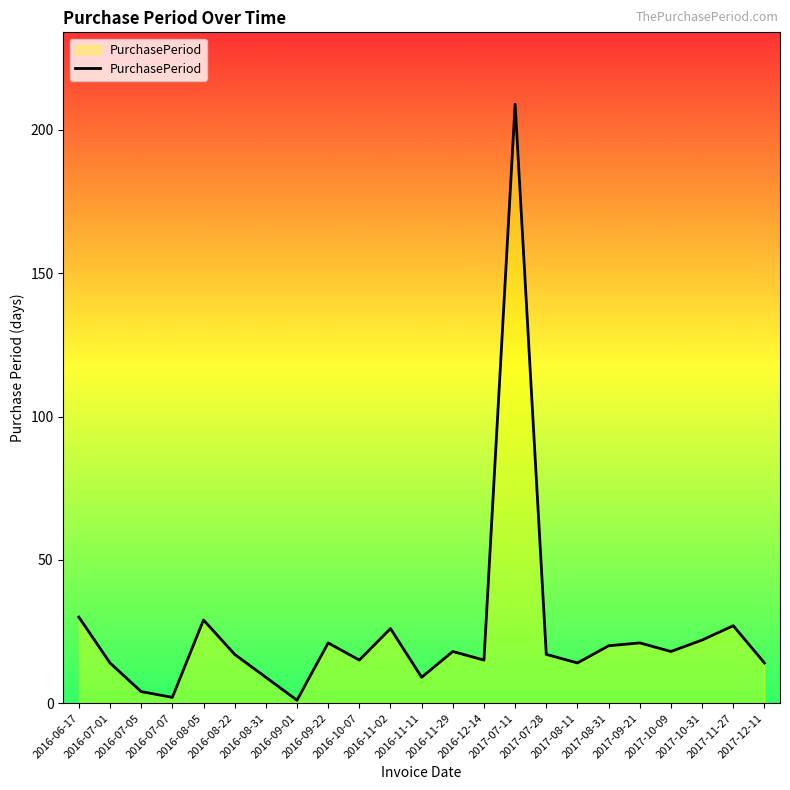

What is the greatest value displayed?

209